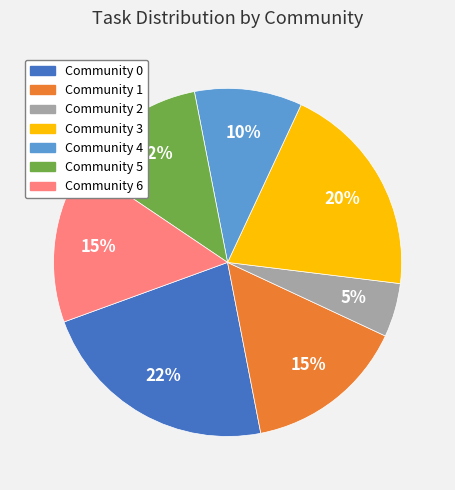

Is there a majority slice in this chart?

No